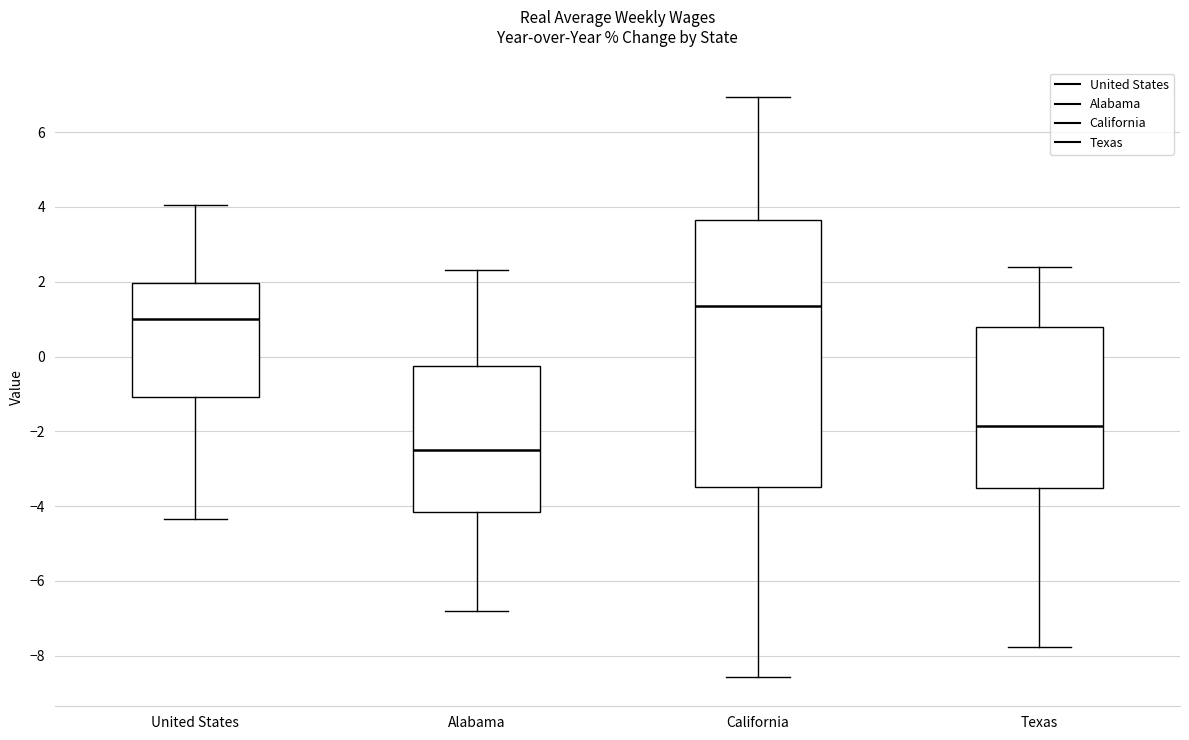

Which box's median line is the lowest?

Alabama